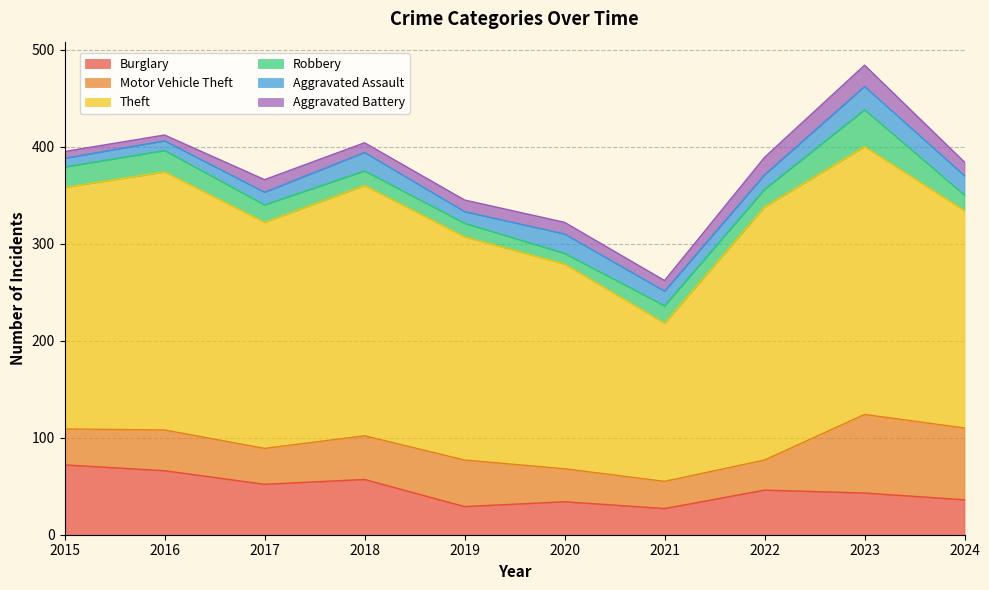

Which label corresponds to the smallest value in the chart?

2016